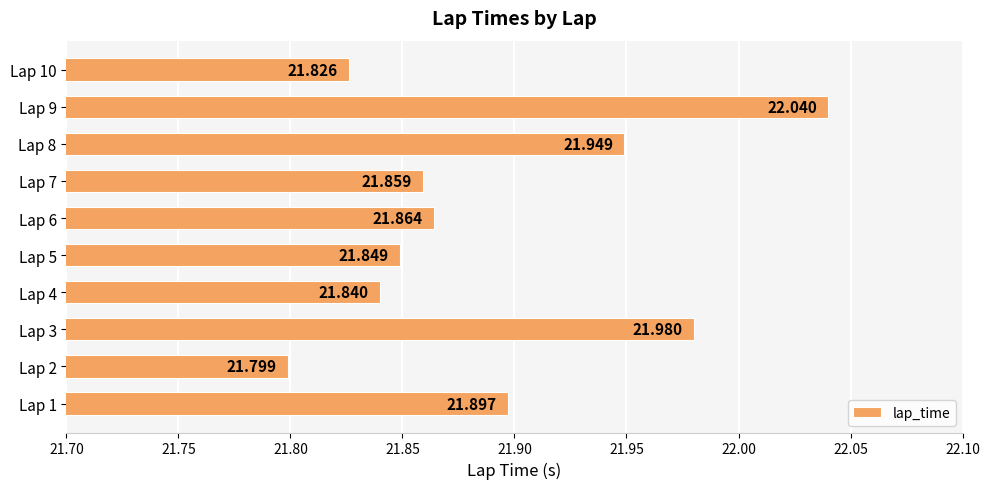

Rank the categories by value from lowest to highest.

Lap 2, Lap 10, Lap 4, Lap 5, Lap 7, Lap 6, Lap 1, Lap 8, Lap 3, Lap 9